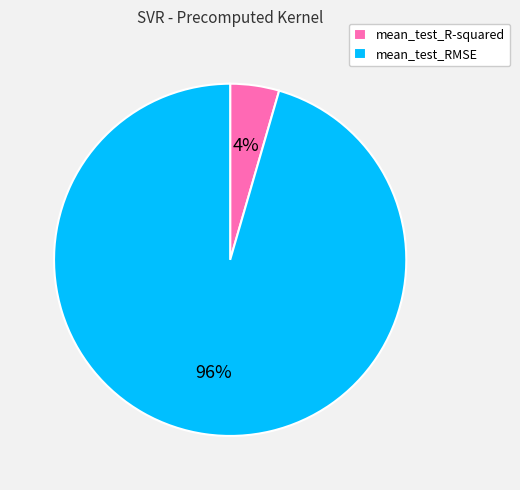

Rank the categories by value from highest to lowest.

mean_test_RMSE, mean_test_R-squared